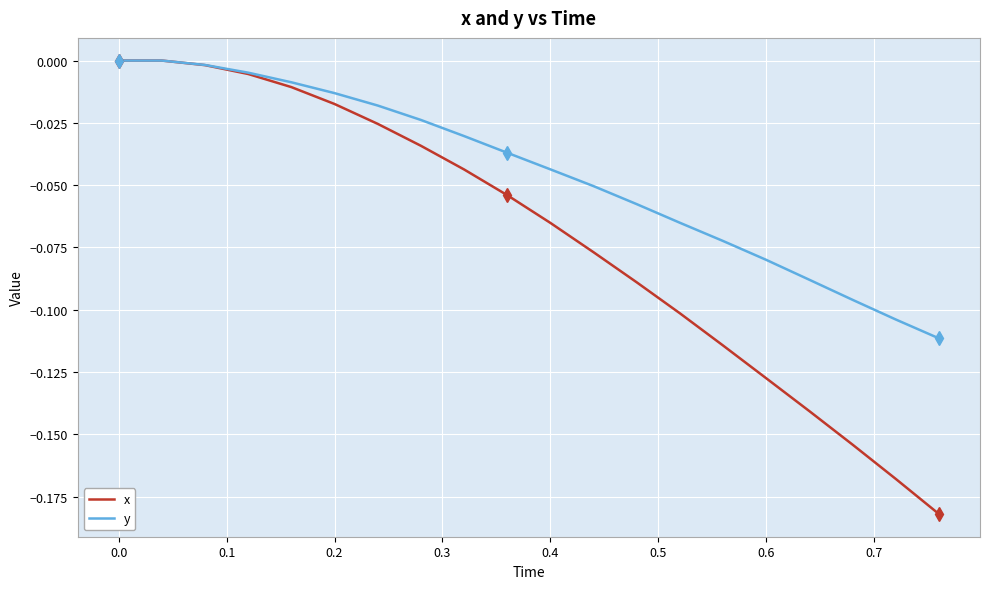

List the series in order of their overall mean, lowest first.

x, y